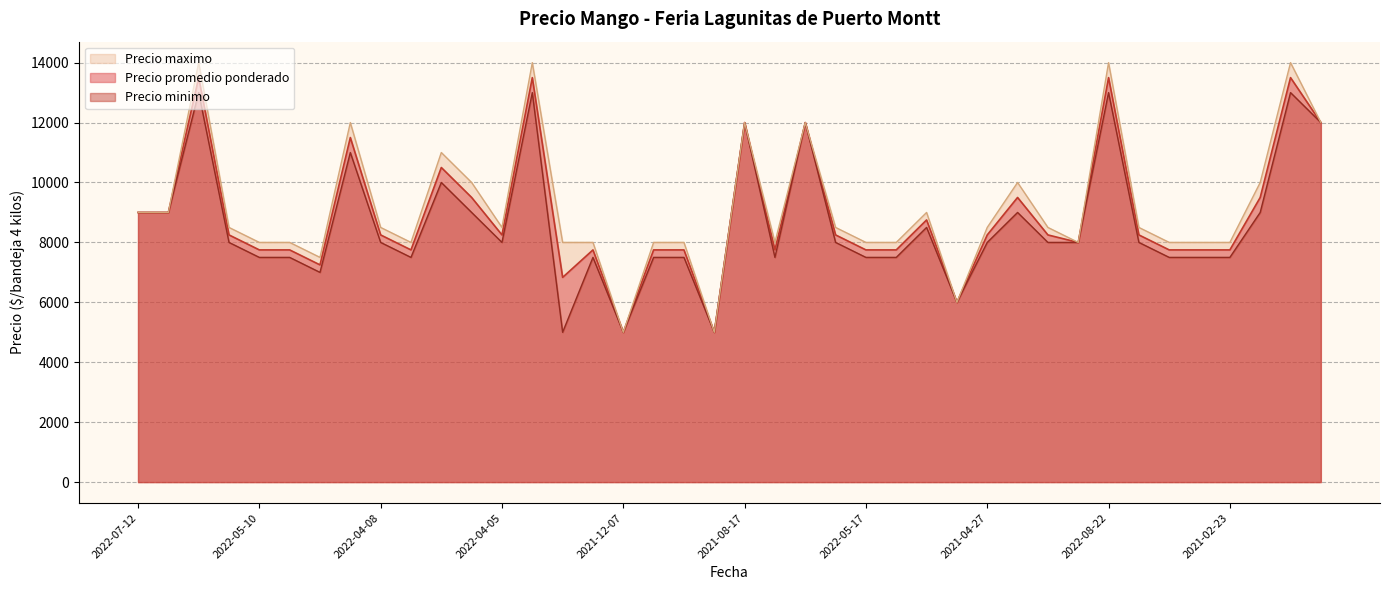

What is the difference between the maximum and minimum values in the Precio minimo series?

8000